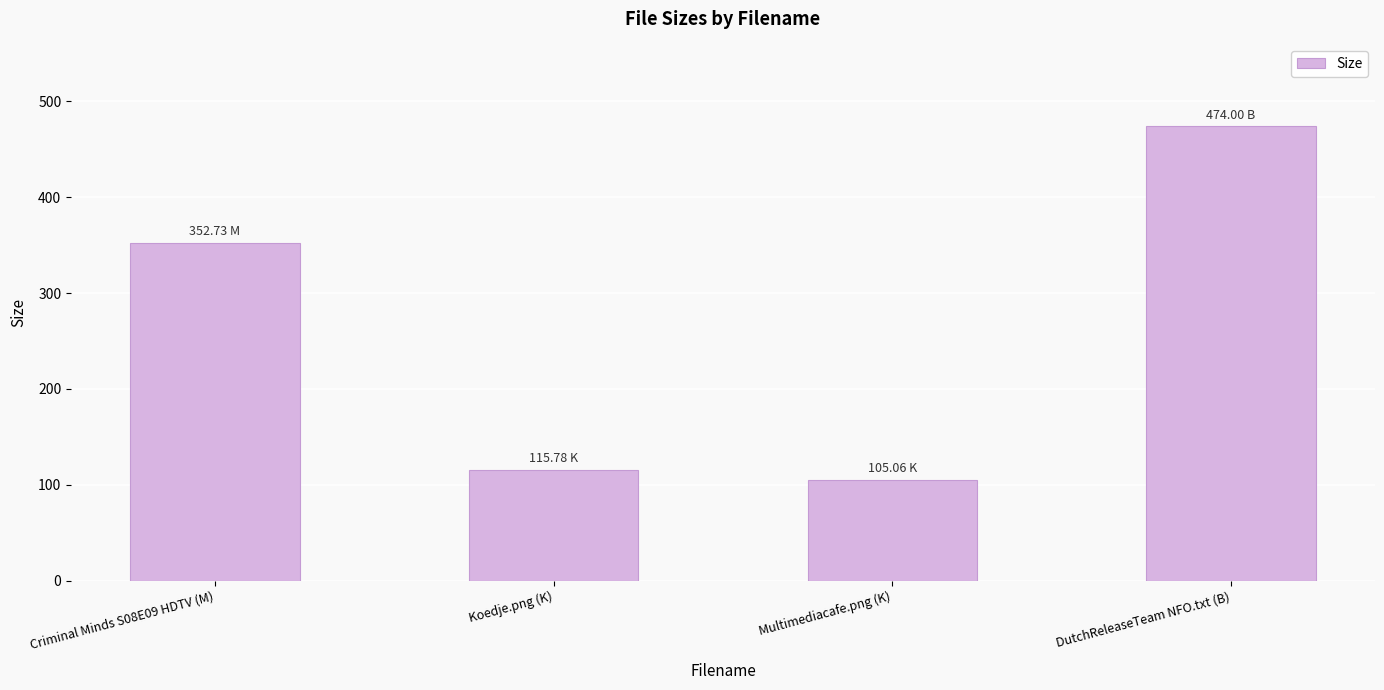

What is the value of the 4th bar from the left?

474.0